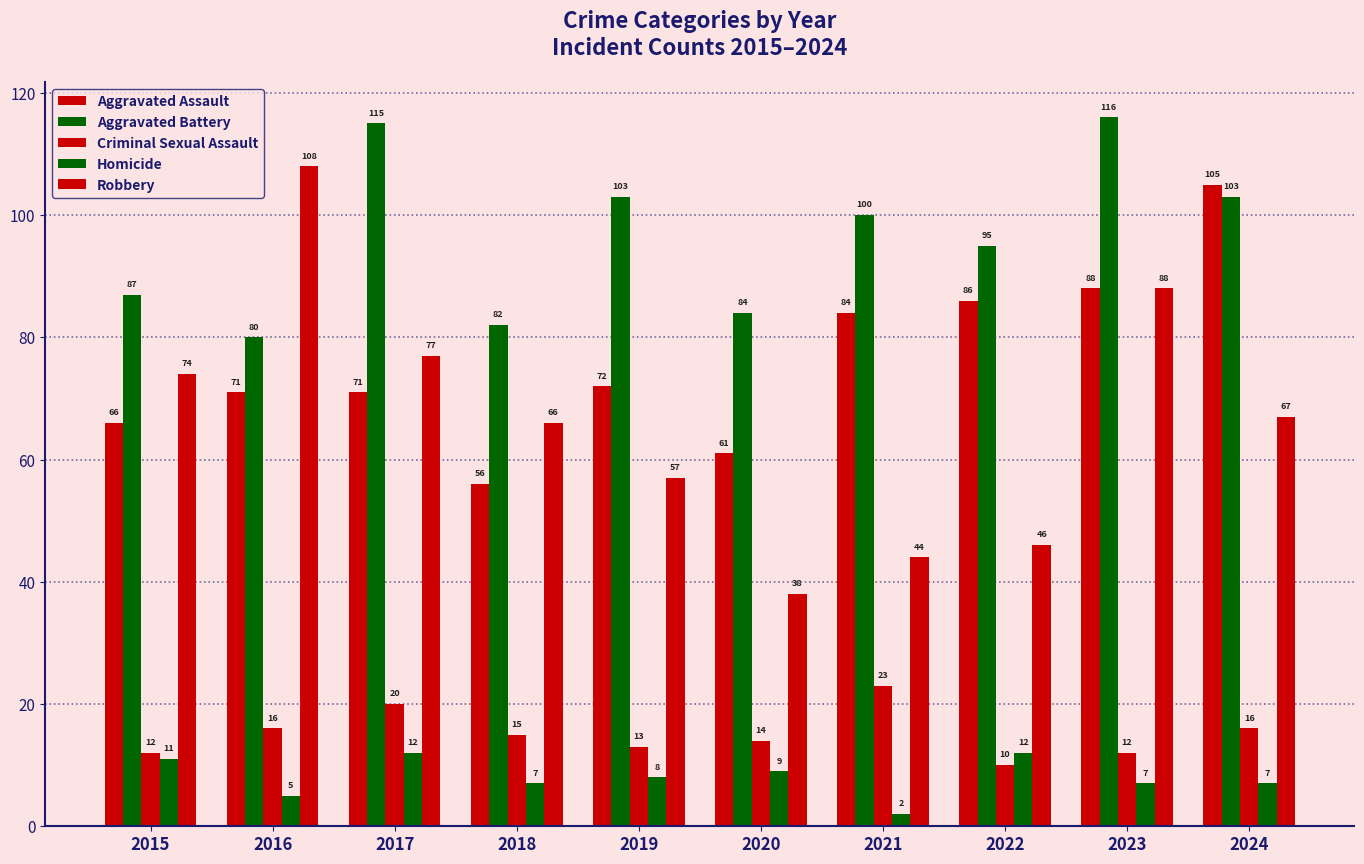

What is the smallest value displayed?

2